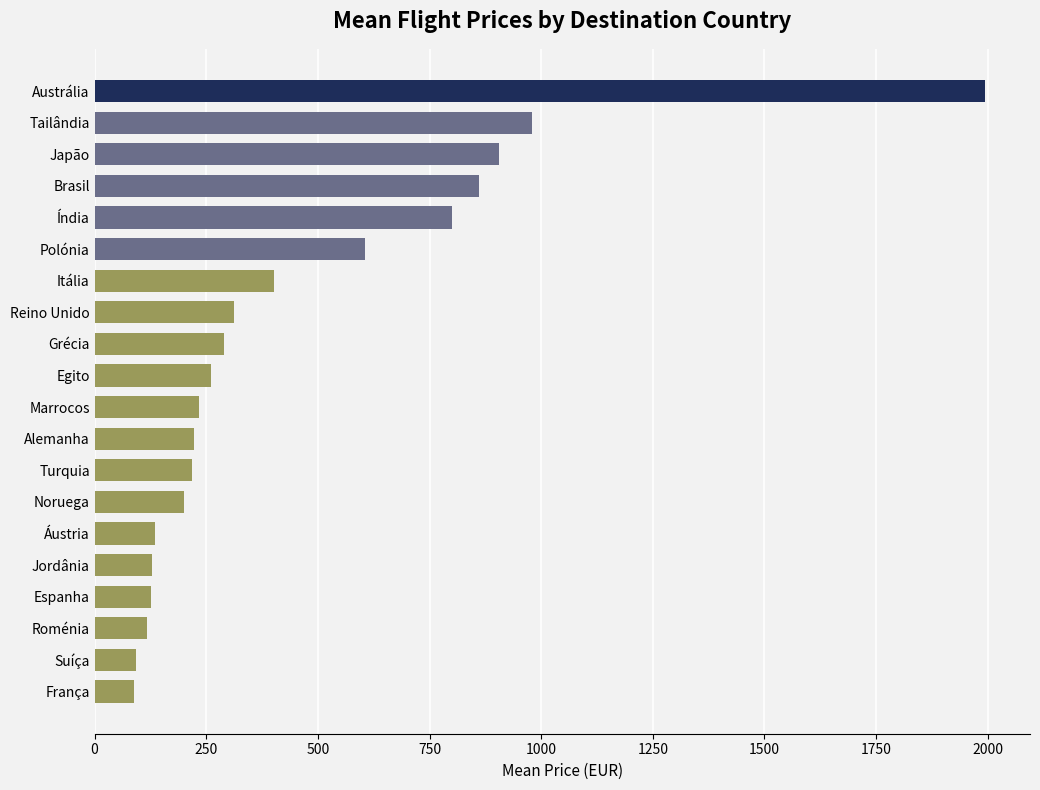

What is the approximate value at Roménia?

117.4